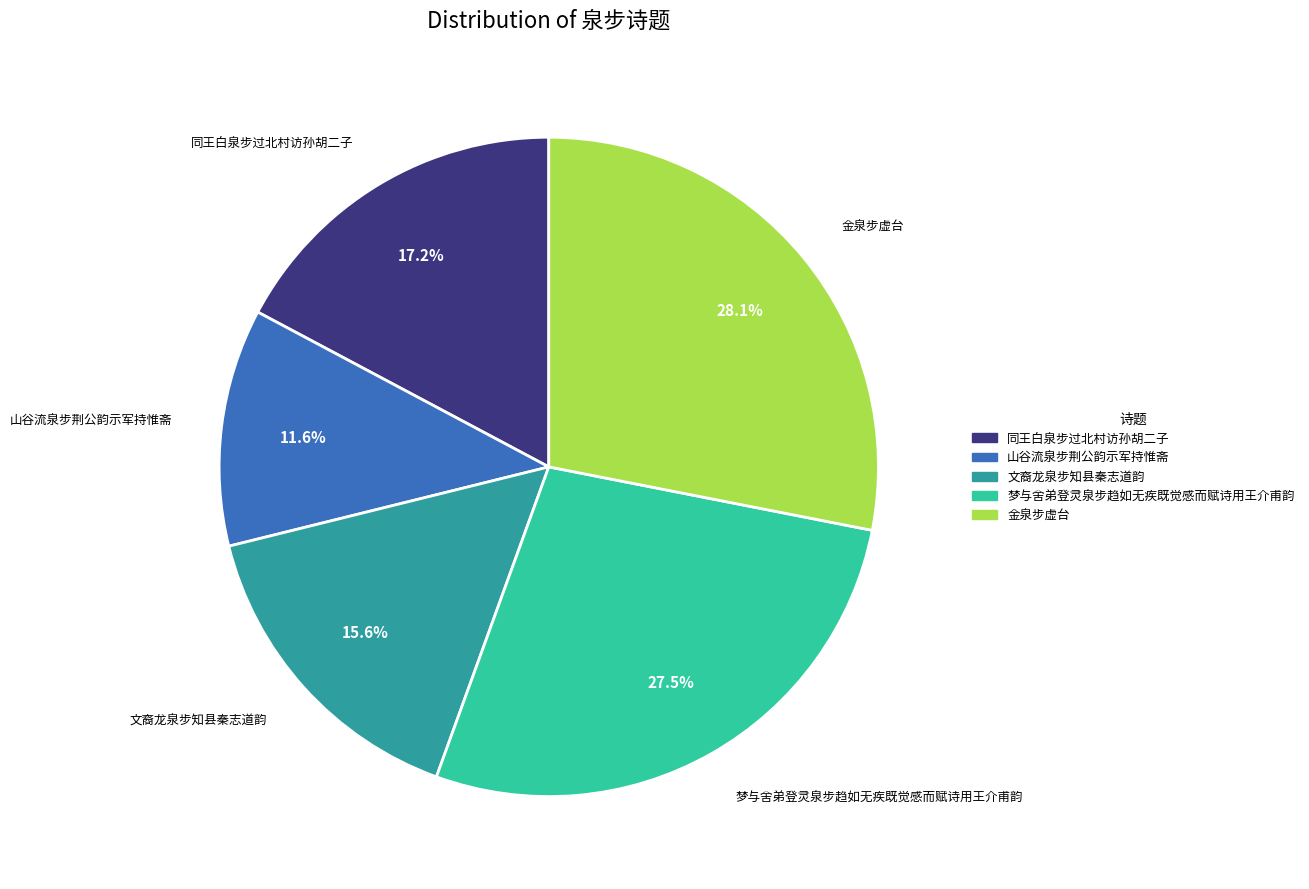

What is the ratio of the value at 同王白泉步过北村访孙胡二子 to the value at 金泉步虚台?

0.6